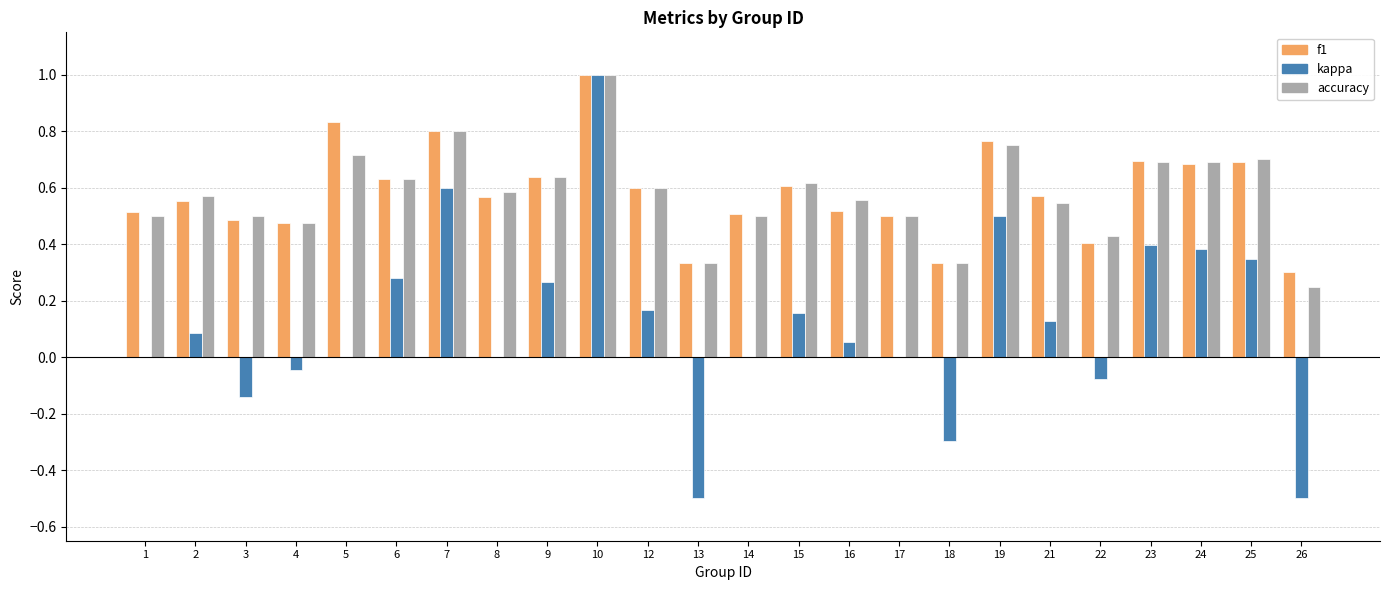

At which category does the chart reach its peak across all series?

10